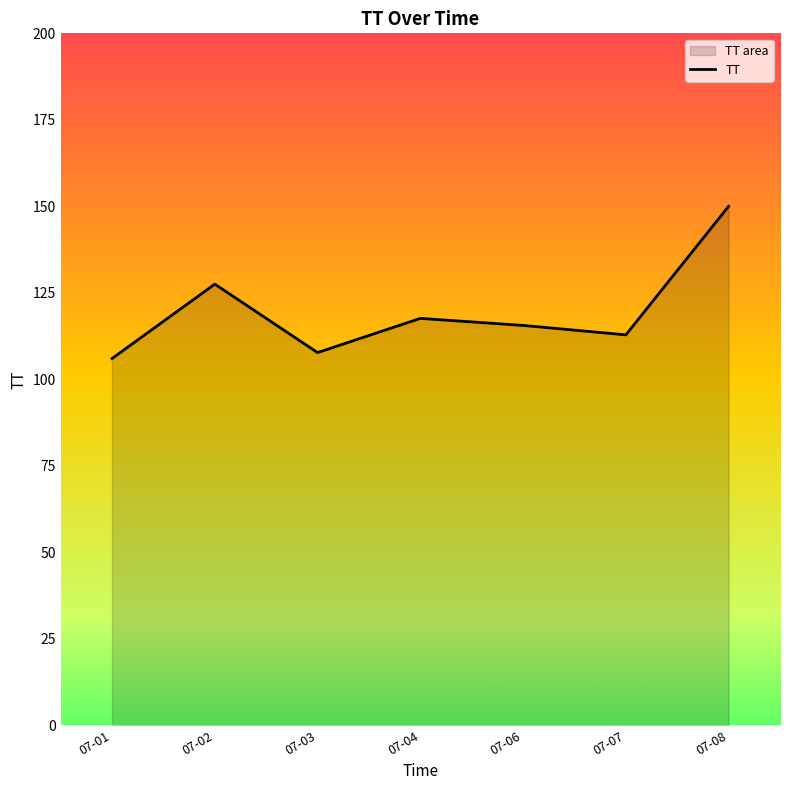

Where does the data first go above 115?

07-02